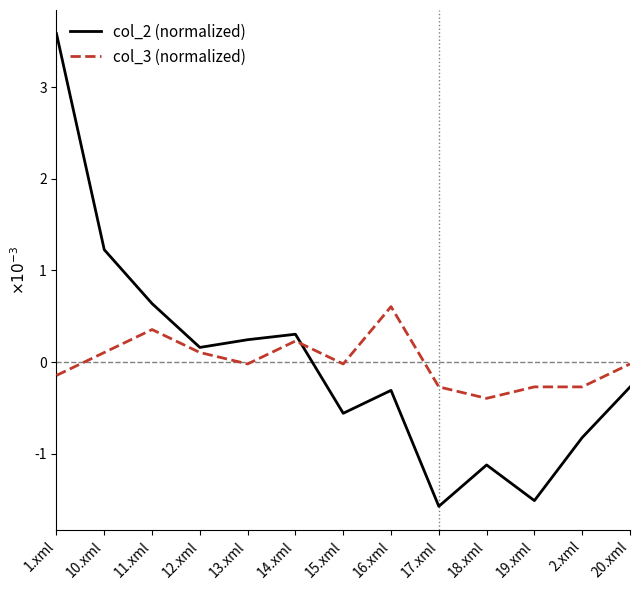

At which label does col_3 (normalized) first exceed 0?

10.xml